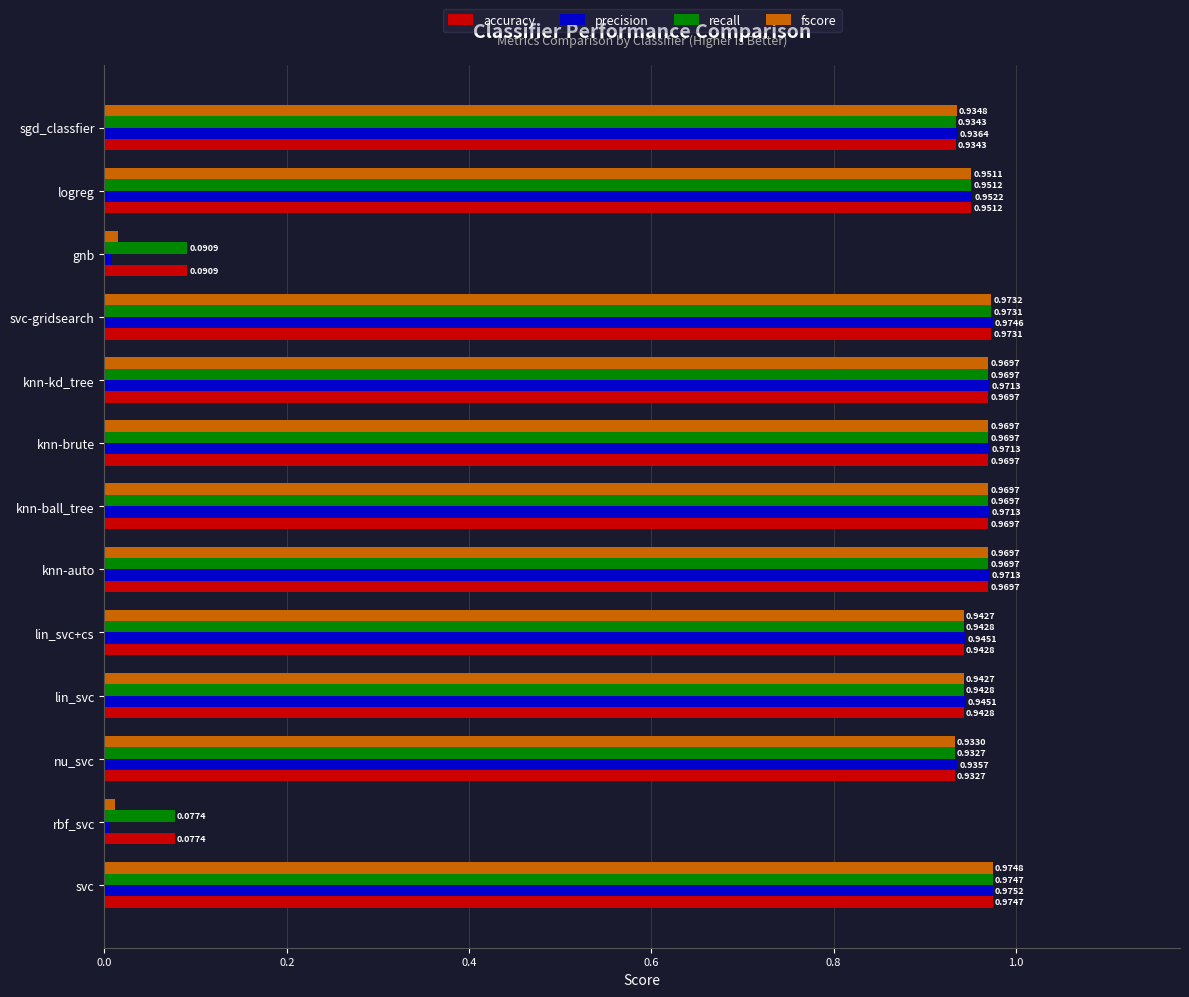

At which category is the sum across all series the highest?

svc